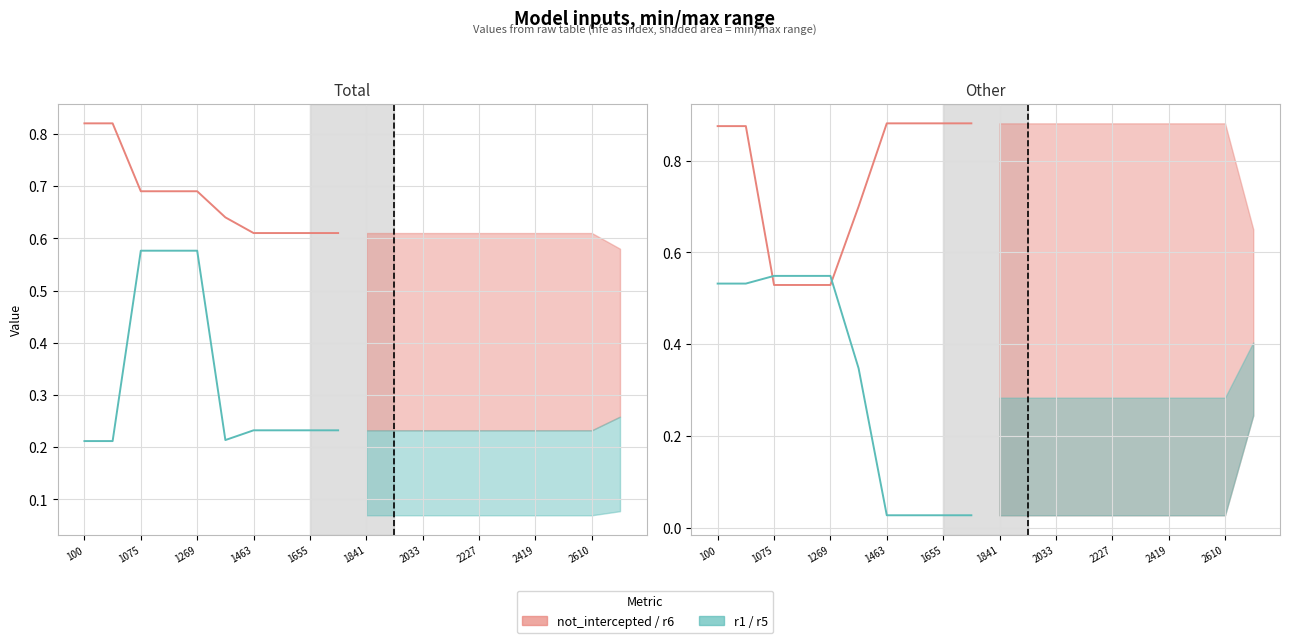

What is the average value of the r6 series?

0.8